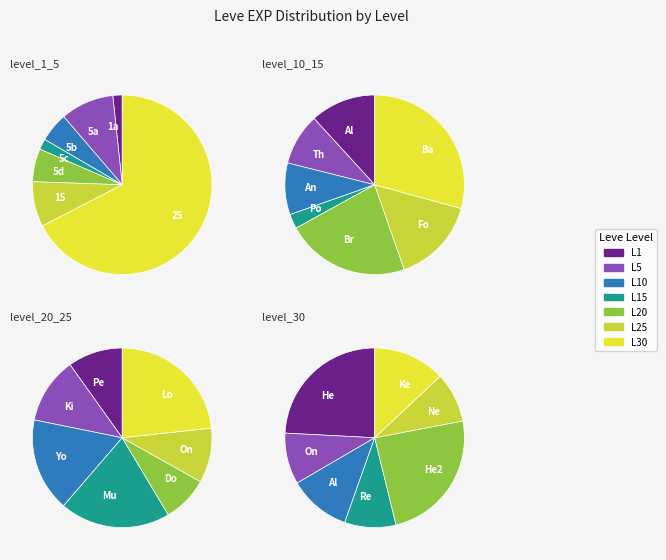

What is the total percentage of 10 and 5?

8.2%